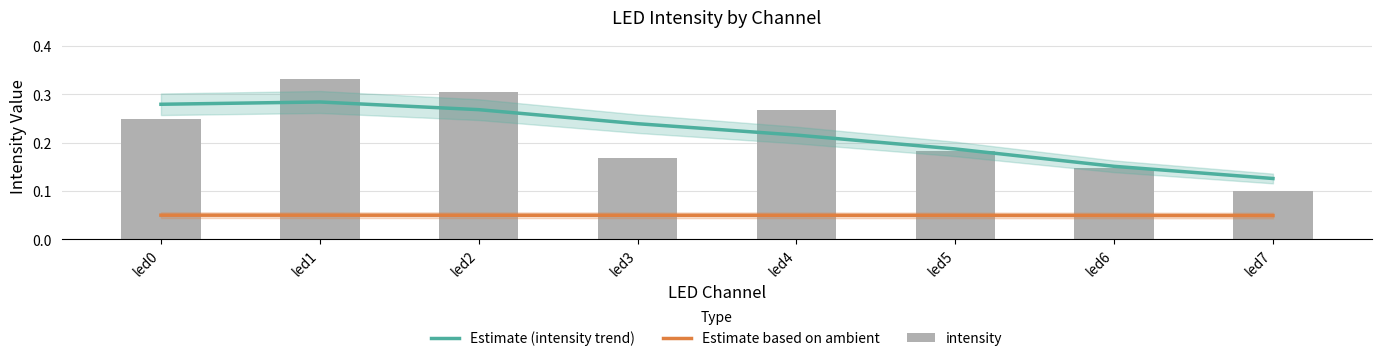

Rank the categories by Estimate (intensity trend) value from highest to lowest.

led1, led0, led2, led3, led4, led5, led6, led7